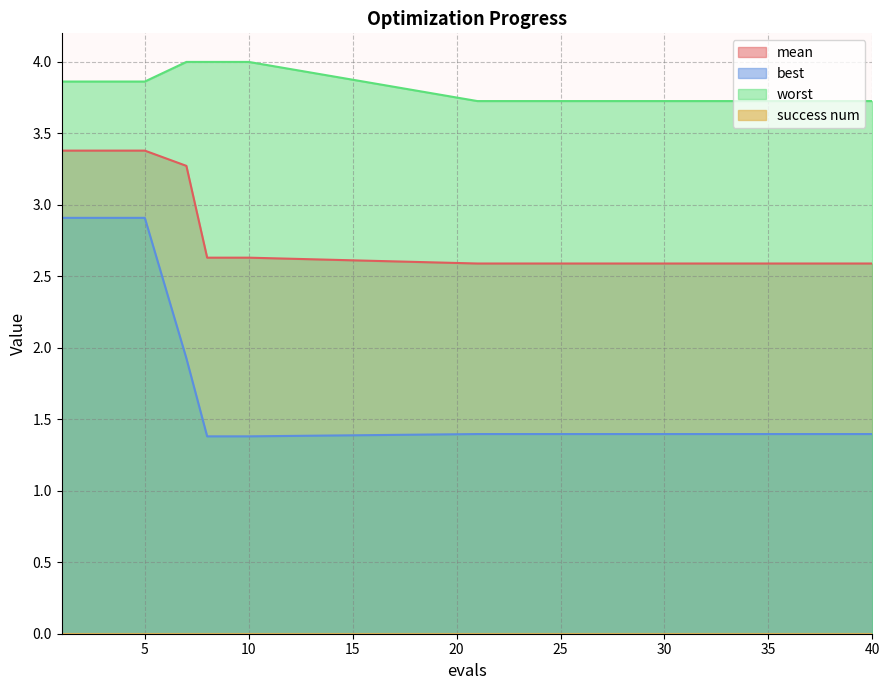

At 10, list the series in order from largest to smallest.

worst, mean, best